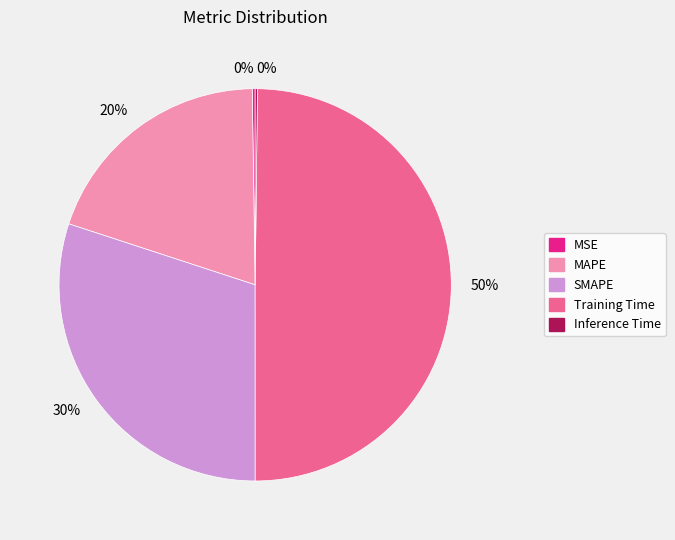

To the nearest percent, what is the average slice percentage?

20%